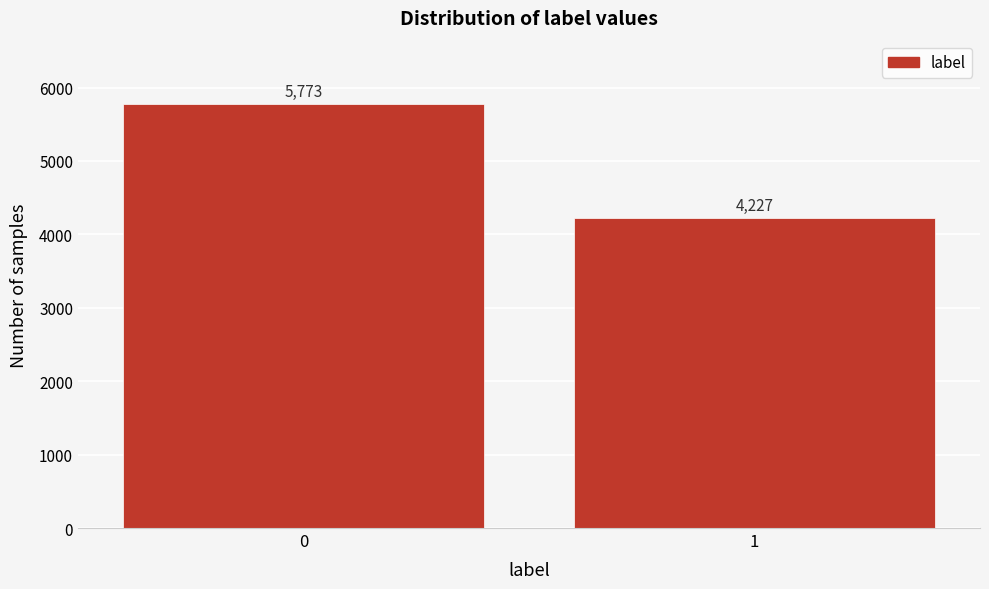

Reading right to left, transcribe all the data shown in this chart.

4227	5773